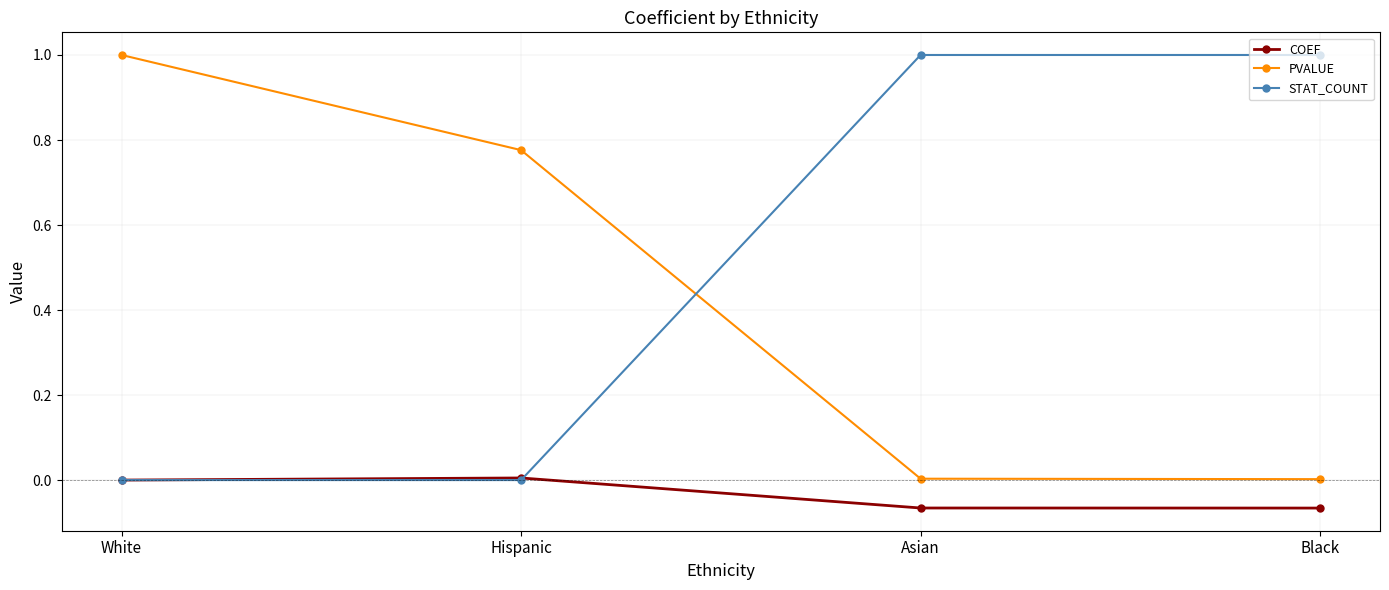

Is the value of PVALUE at Hispanic greater than the value of COEF at Hispanic?

Yes